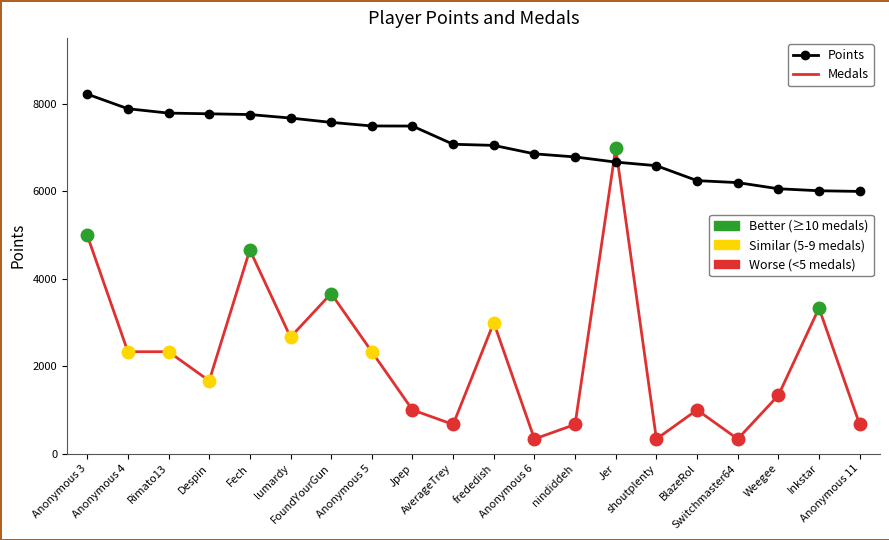

What is the greatest value displayed?

8215.0